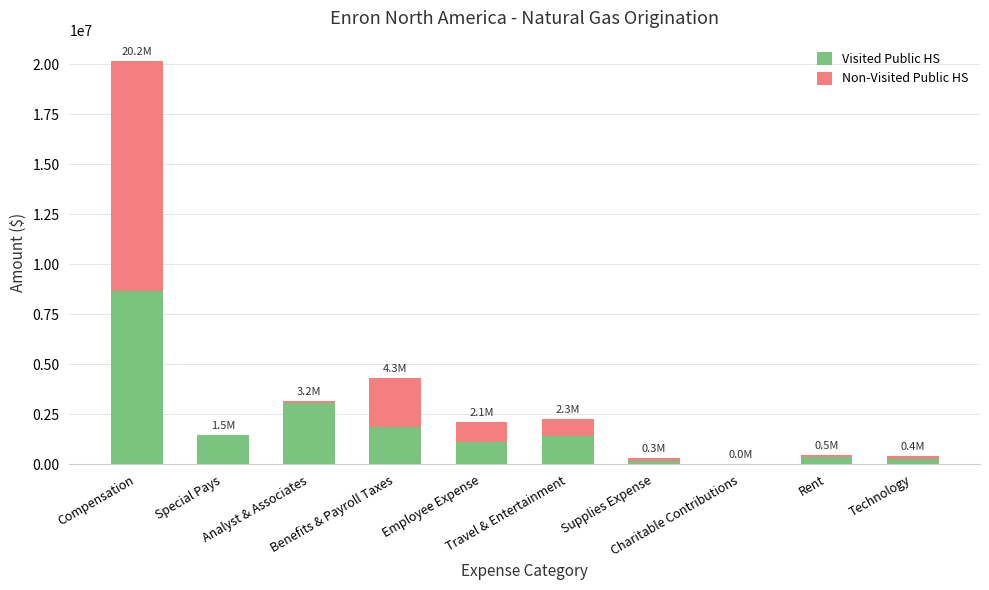

Read the Visited Public HS value at Special Pays.

1485250.0